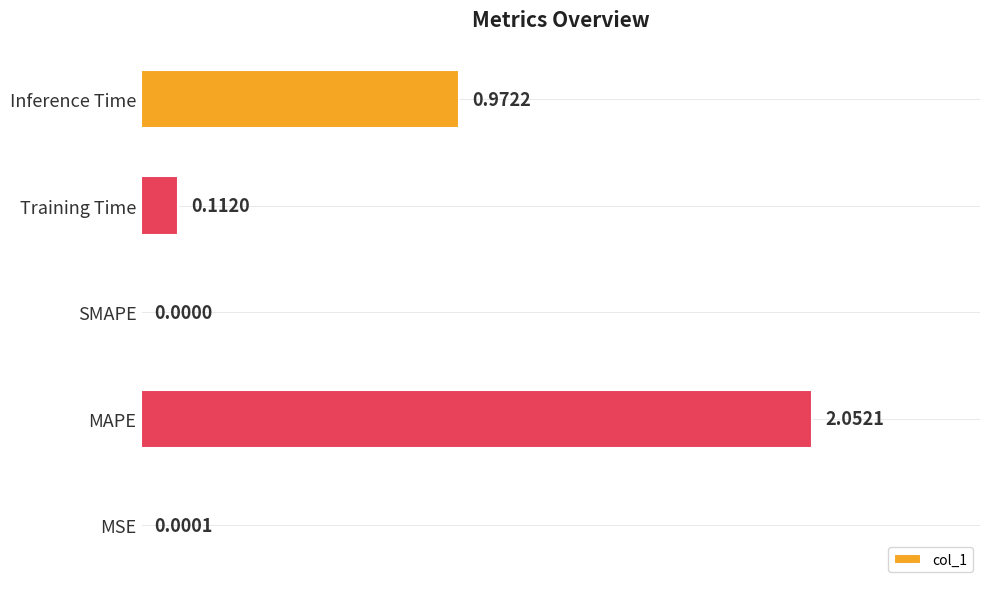

Which has a higher value, MAPE or SMAPE?

MAPE